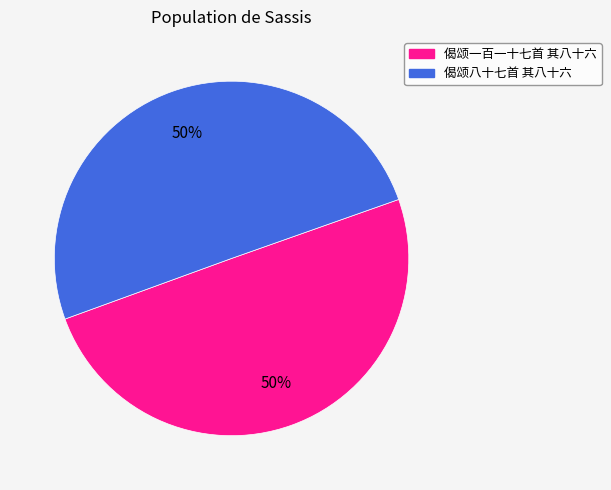

To the nearest percent, what percentage of the pie is 偈颂一百一十七首 其八十六?

50%